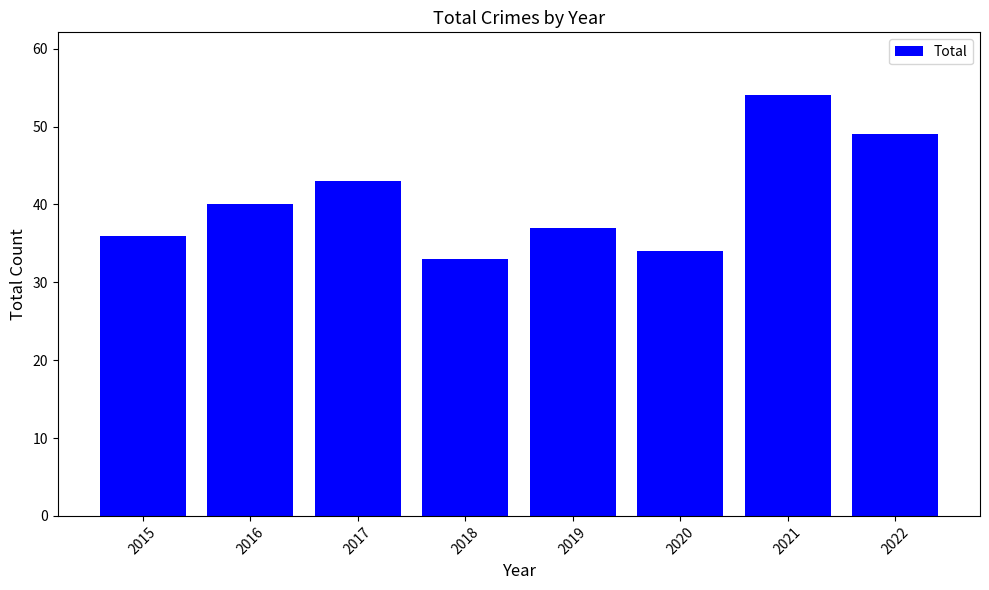

Approximately how many times larger is the value at 2016 compared to 2021?

0.7